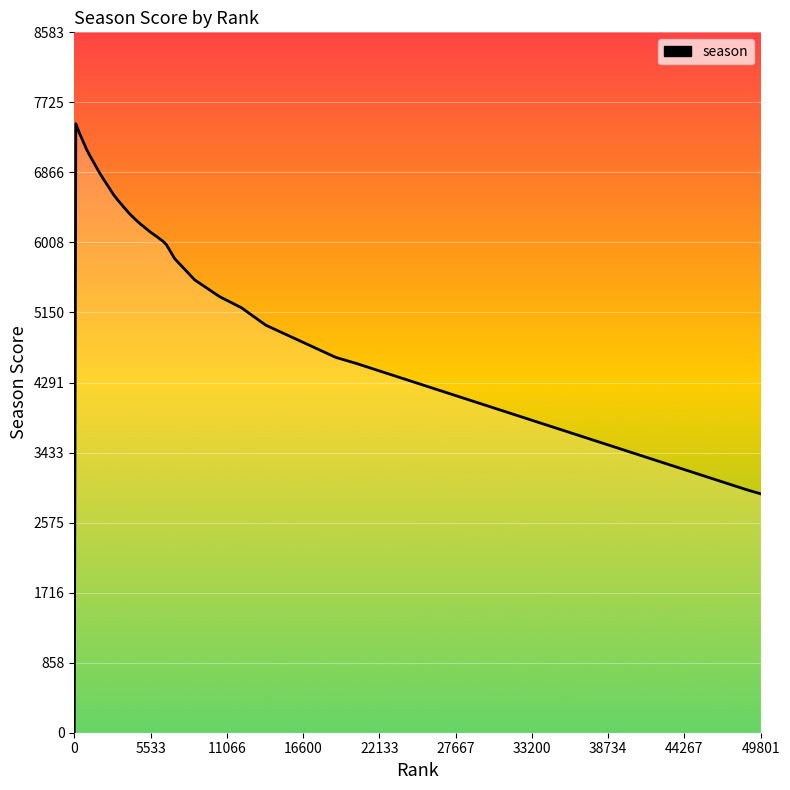

What is the maximum value shown in the chart?

7464